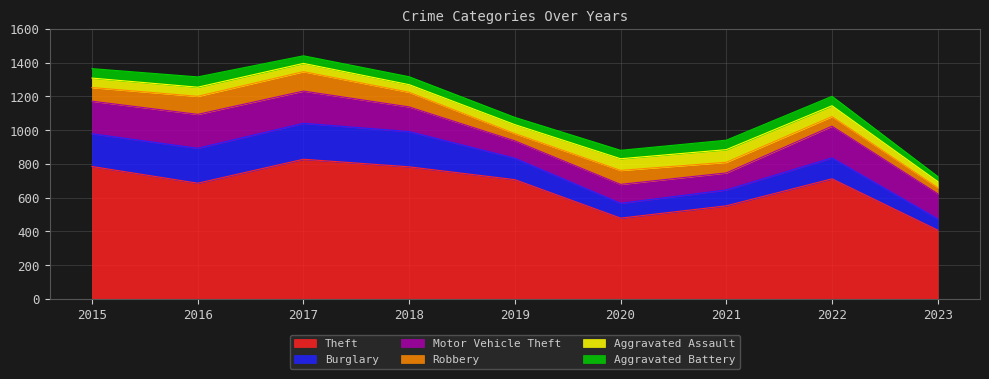

Which has a higher value, 2022 or 2020?

2022